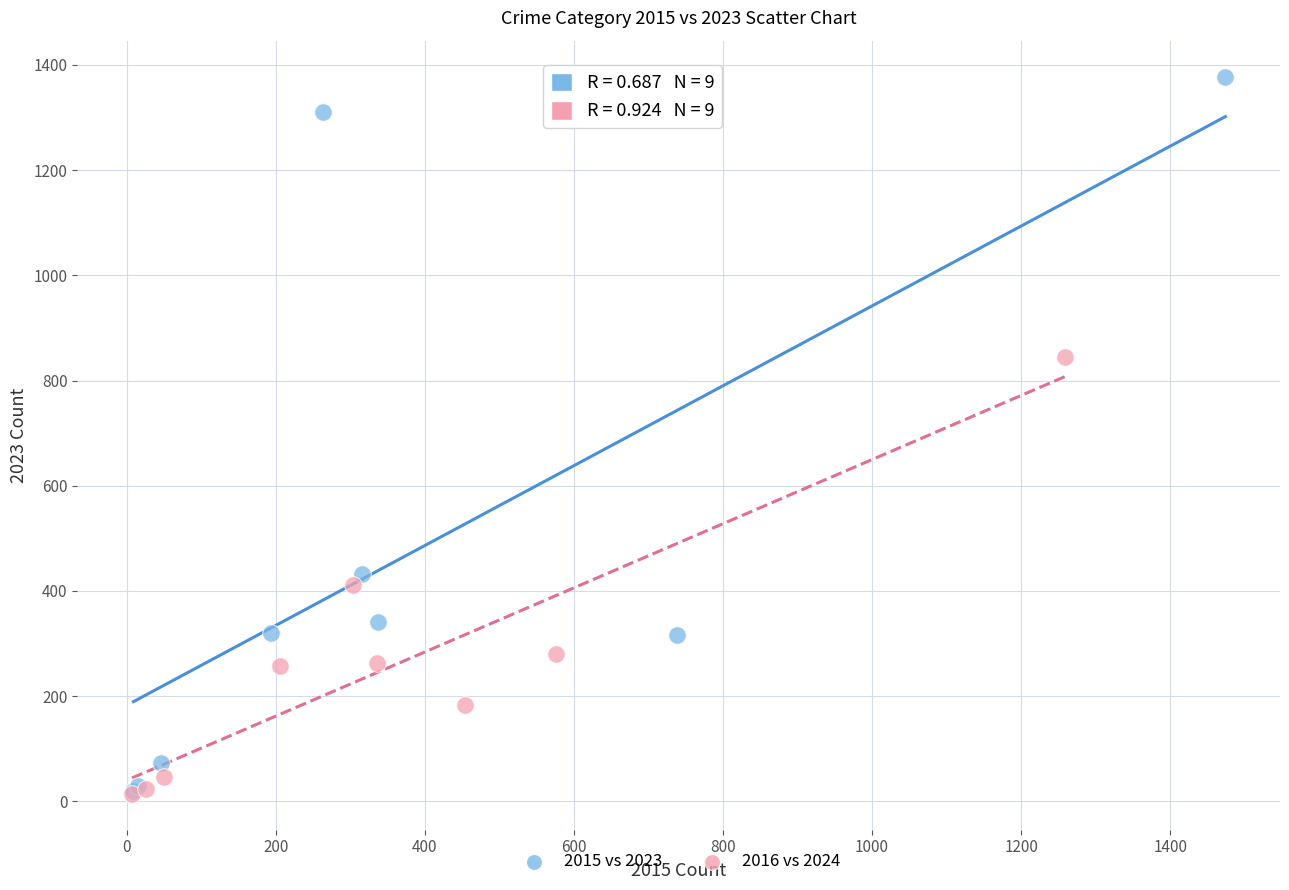

Which series contains the highest Y value?

2015 vs 2023